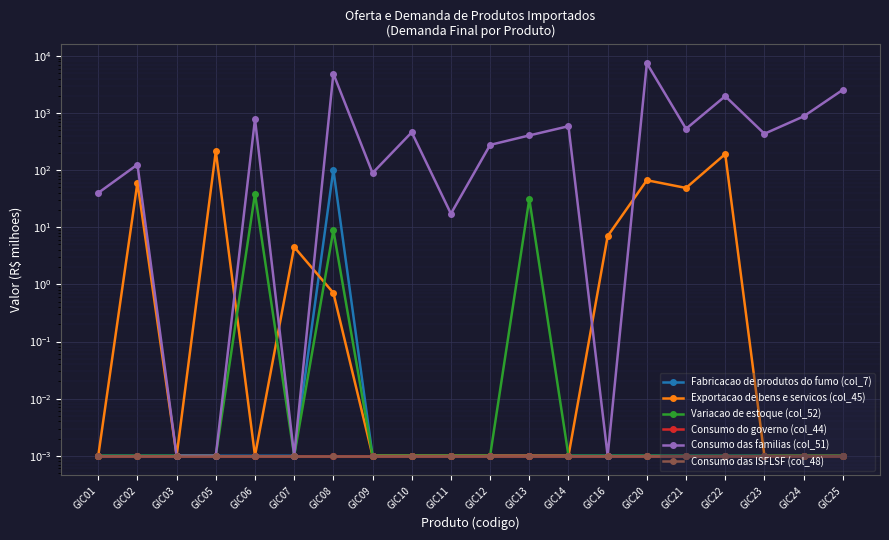

Is it true that Consumo das ISFLSF (col_48) equals 0.0 at GIC11?

True